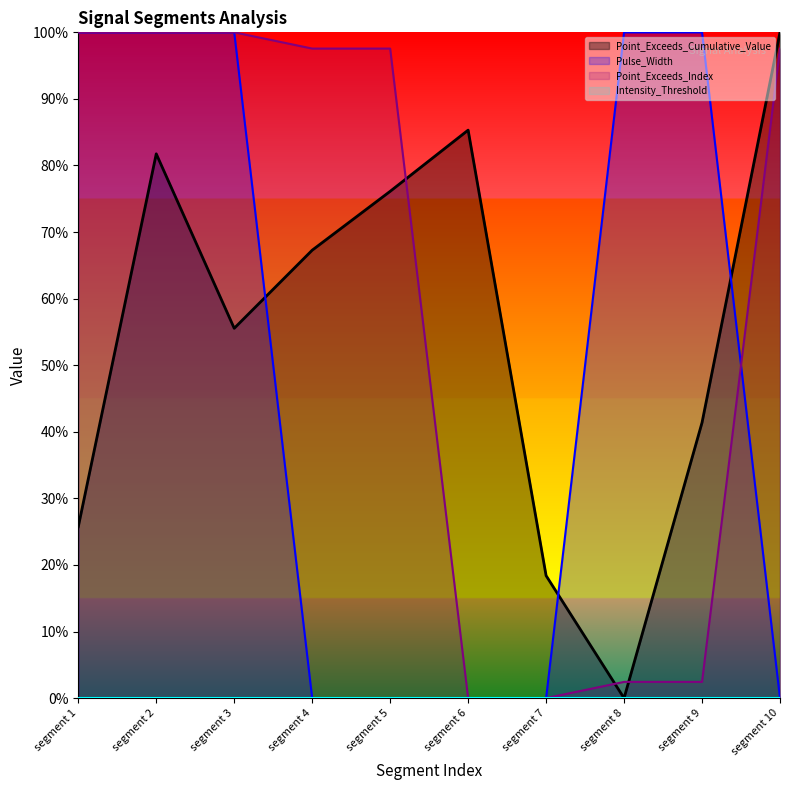

What is the maximum value for Point_Exceeds_Index?

1.0